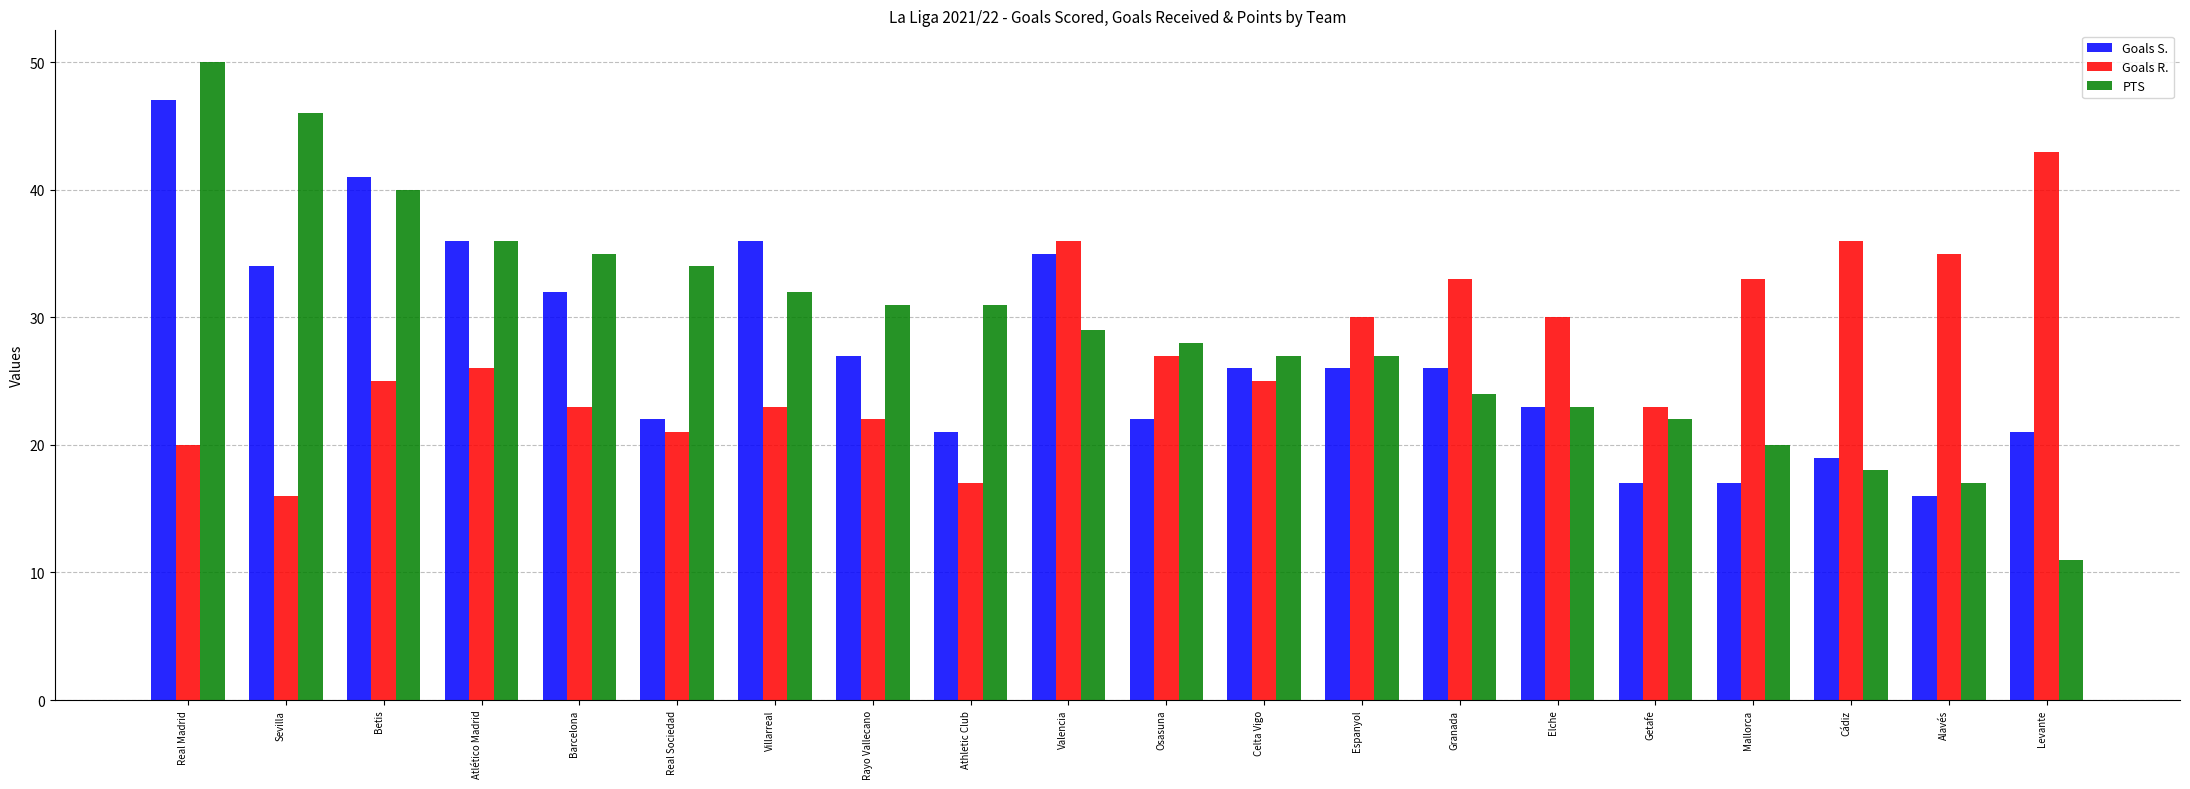

What is the maximum value shown in the chart?

50